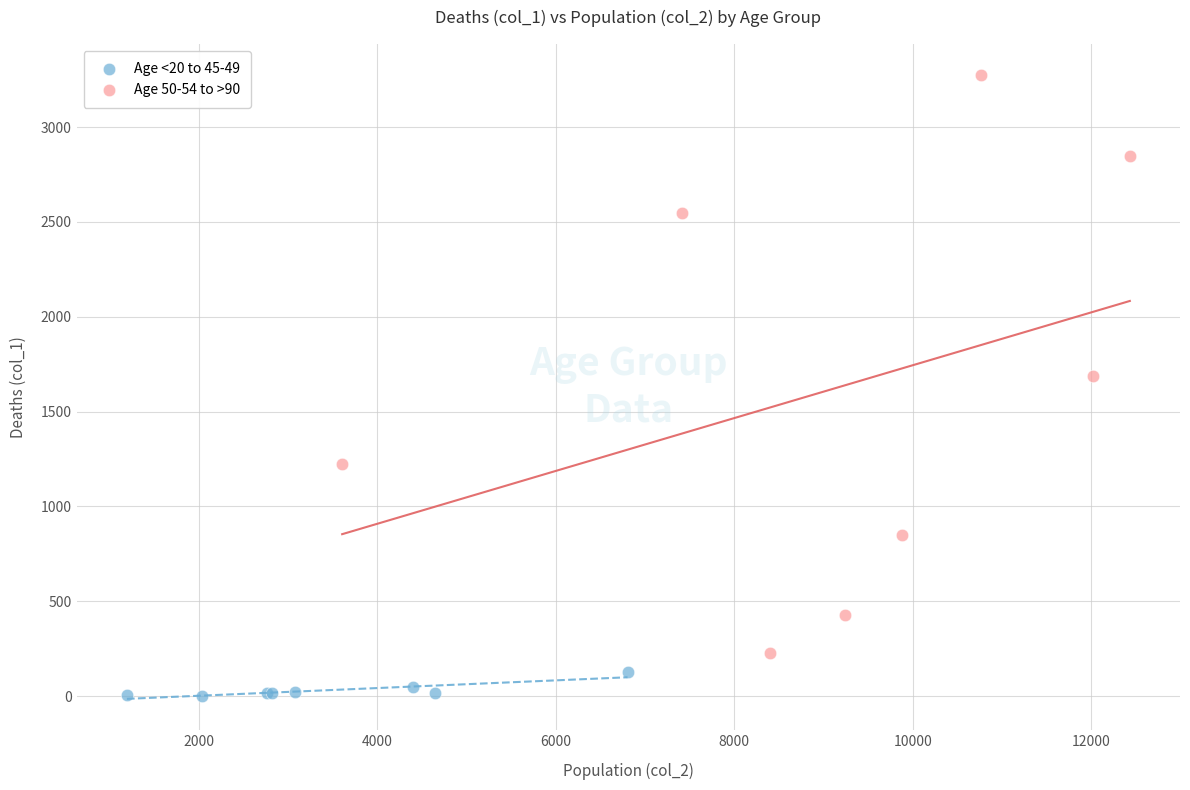

Which series contains the highest Y value?

Age 50-54 to >90